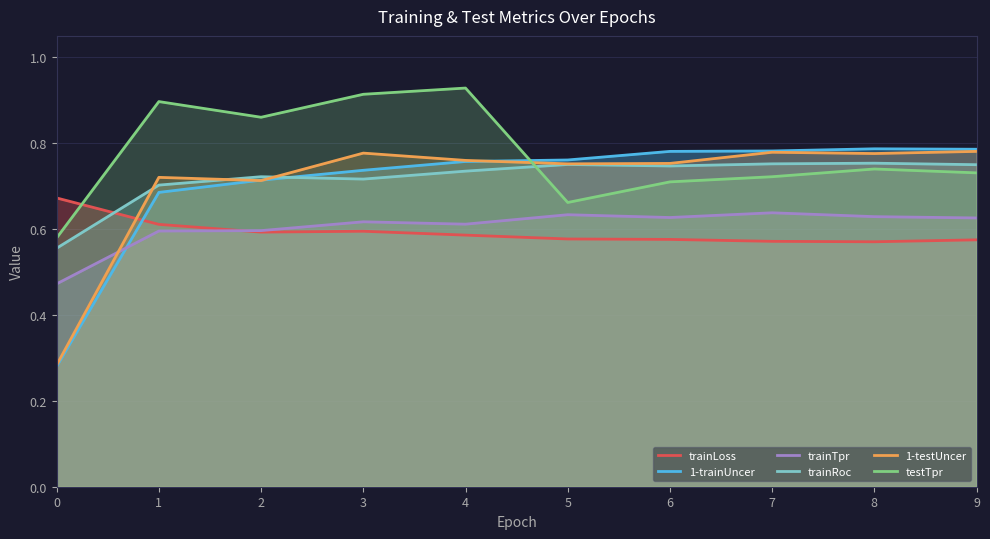

In testTpr, how many points are lower than both neighbors (excluding endpoints)?

2